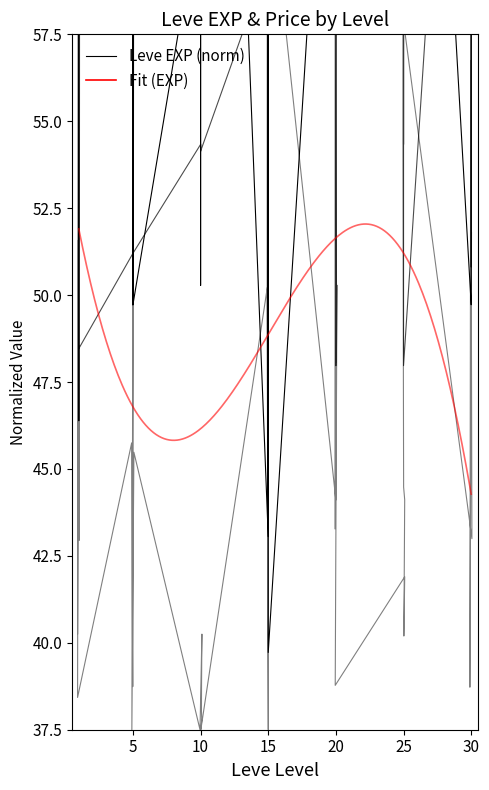

How many lines are shown in the chart?

2